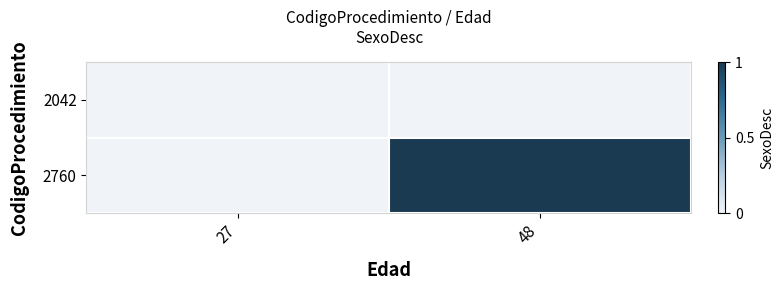

Reading left to right, transcribe all the data shown in this chart.

2042: 27=0	48=0
2760: 27=0	48=1